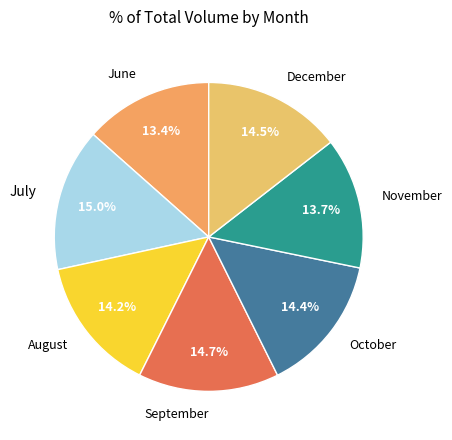

Count the number of slices in the pie.

7